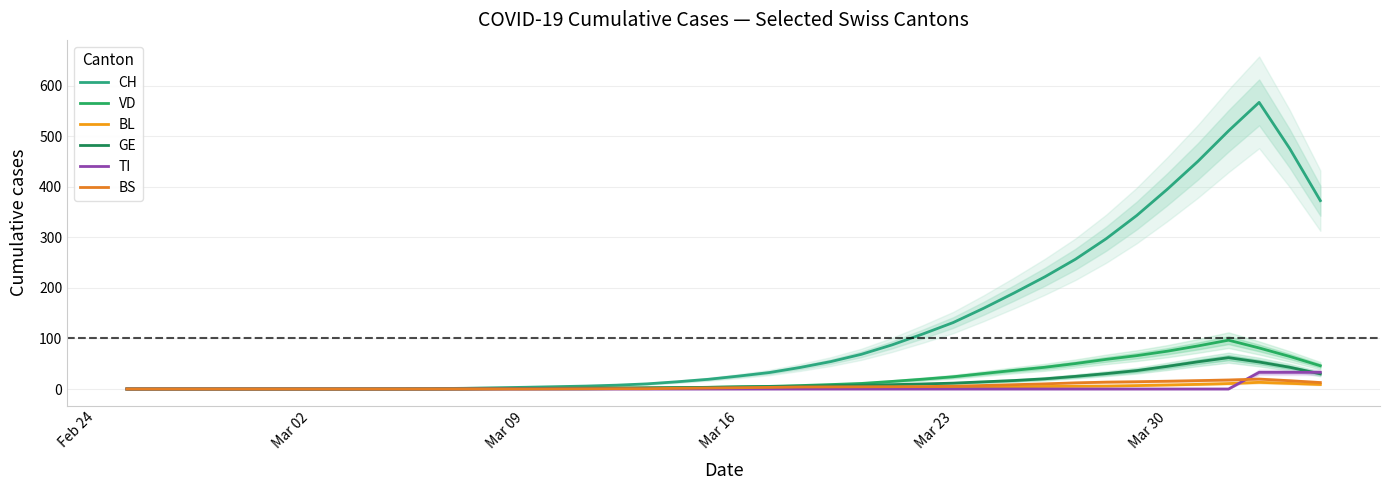

True or false: TI has more than 0 points higher than both neighbors.

False